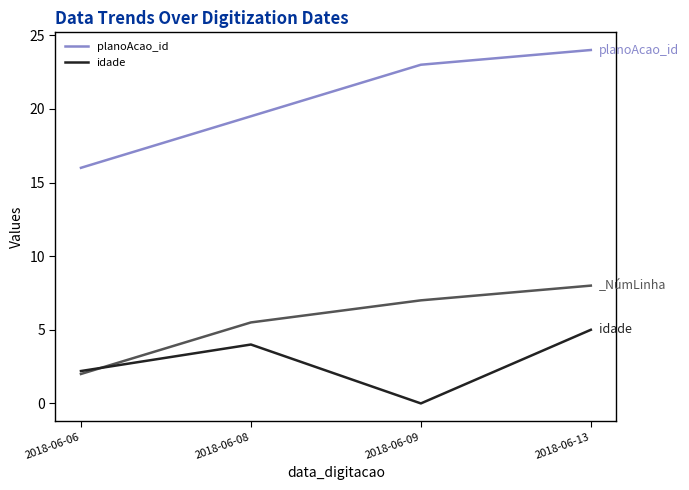

How many data points in idade are above 4?

1